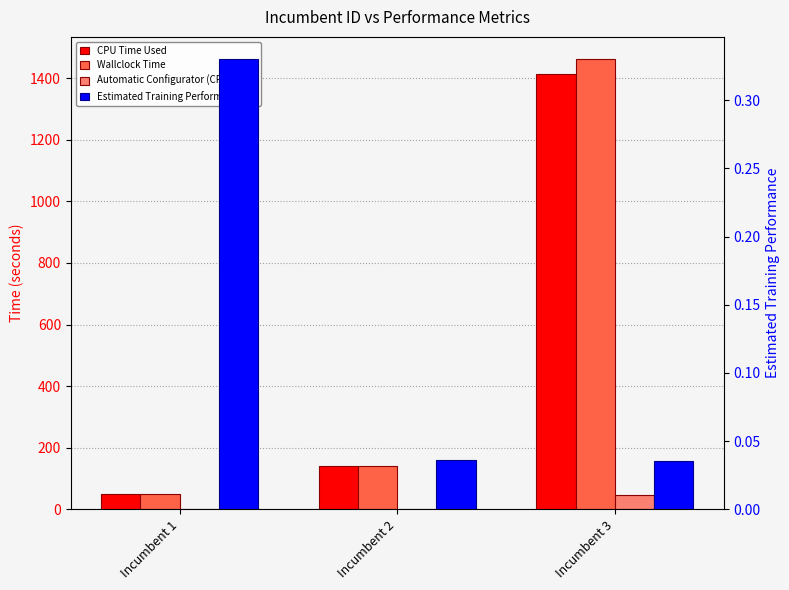

Reading left to right, what are all the values shown in this chart?

CPU Time Used: 49.7	139.8	1415.4
Wallclock Time: 49.7	140.3	1461.3
Automatic Configurator (CPU) Time: 0.0	0.5	45.9
Estimated Training Performance: 0.3	0.0	0.0